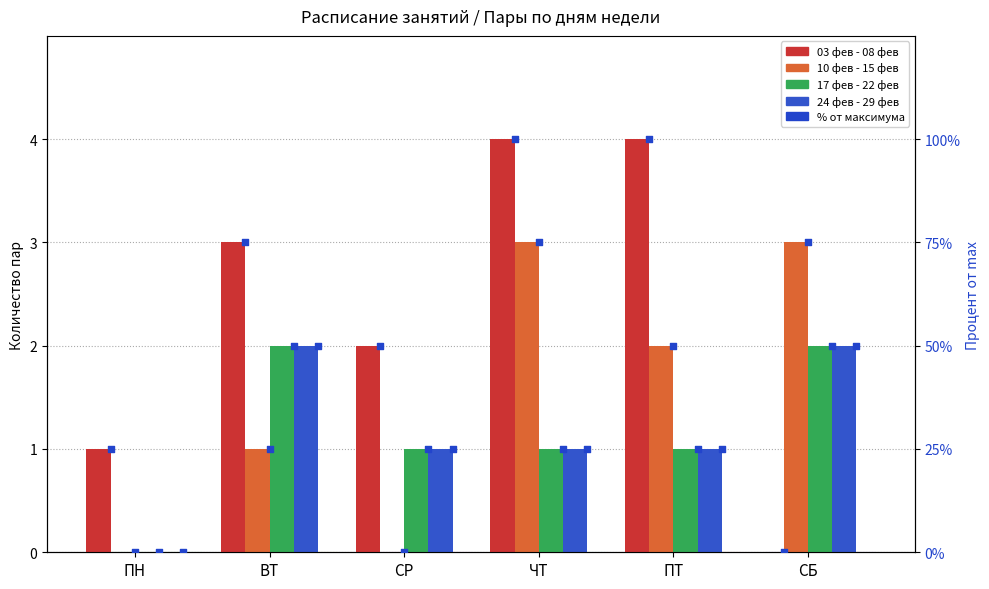

Is the value of 17 фев - 22 фев at ВТ greater than the value of 03 фев - 08 фев at СР?

No